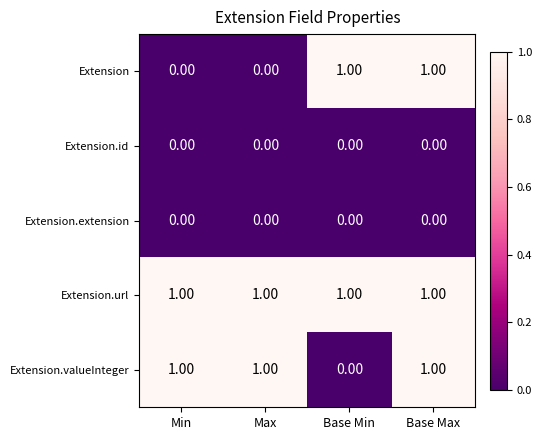

Between Base Min and Base Max, which series saw the biggest shift?

Extension.valueInteger